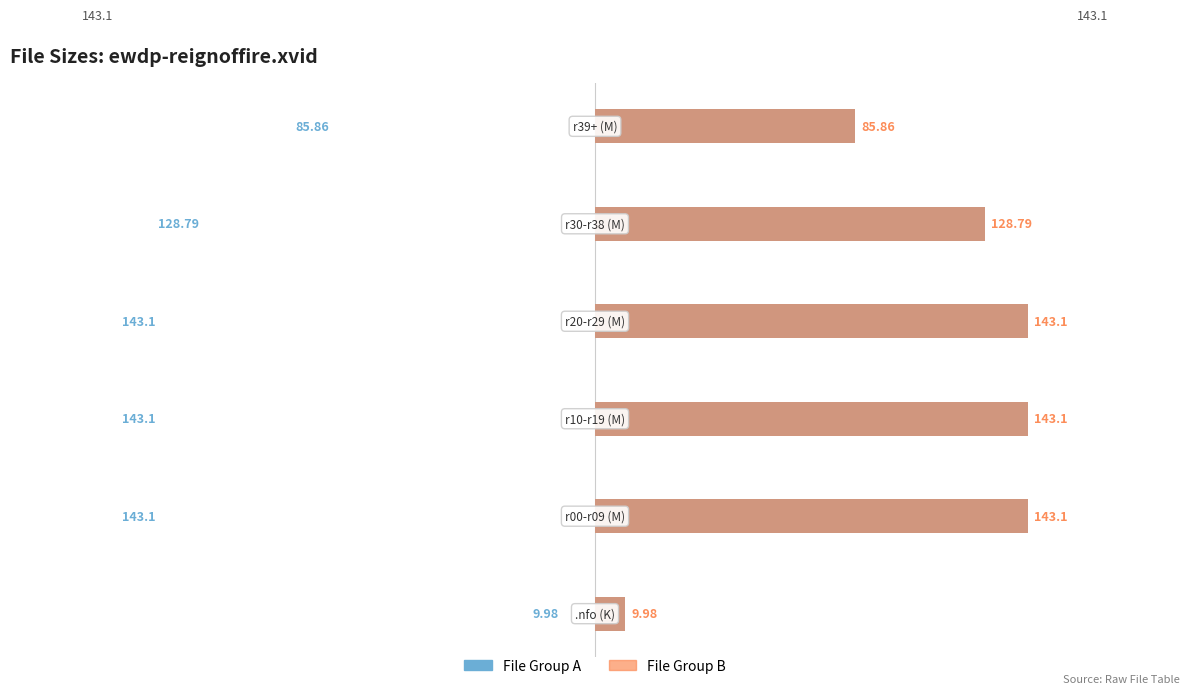

The Size (Left) series shows 143.1 at 2. True or false?

True